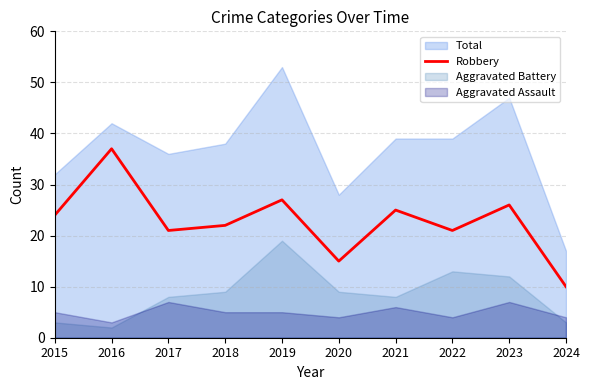

Which category has the lowest value in the Robbery series?

2024